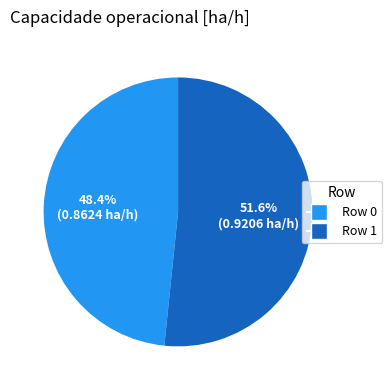

What is the smallest slice in the pie chart?

Row 0